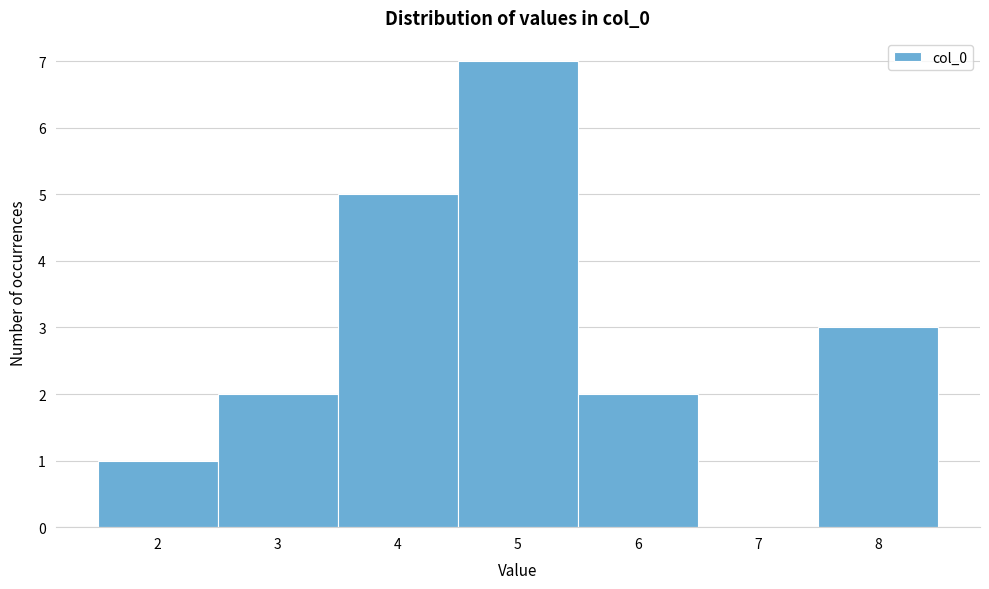

Over which range of the x-axis is the bar tallest?

4.5 to 5.5